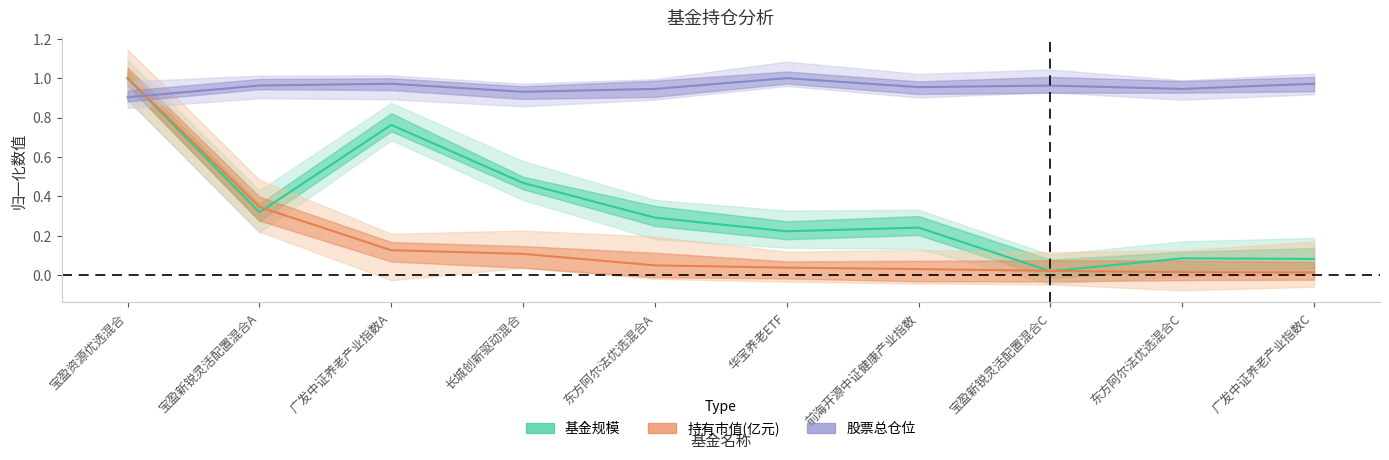

Which label corresponds to the largest value in the chart?

宝盈资源优选混合